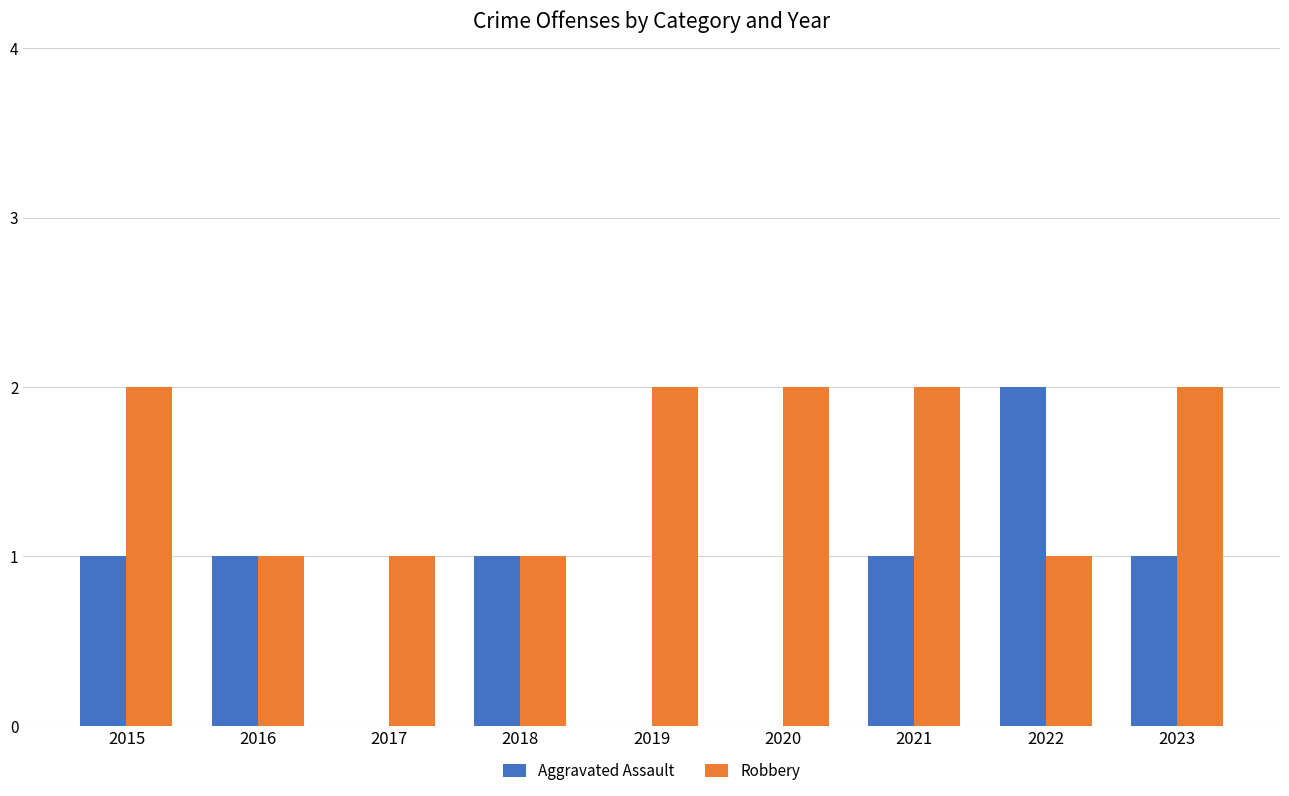

Reading left to right, what are all the values shown in this chart?

Aggravated Assault: 1	1	0	1	0	0	1	2	1
Robbery: 2	1	1	1	2	2	2	1	2